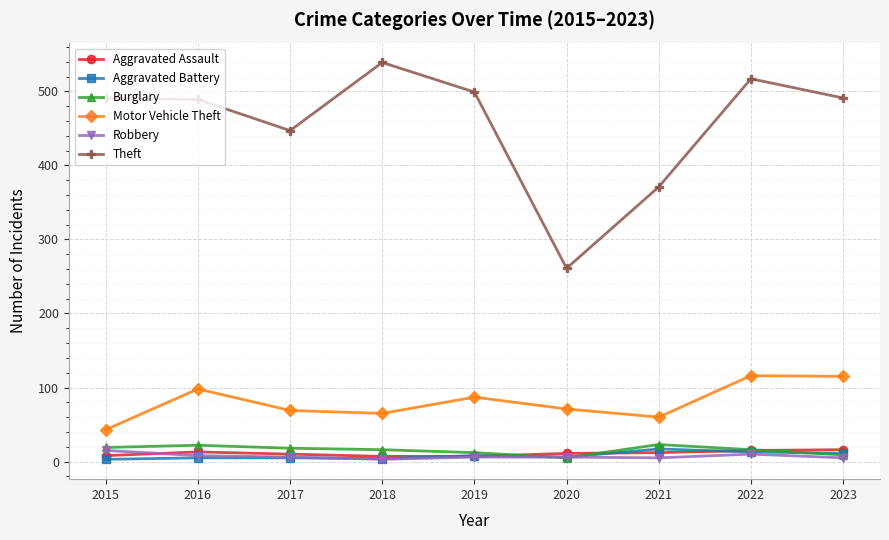

Is the value of Motor Vehicle Theft at 2021 greater than the value of Aggravated Assault at 2016?

Yes